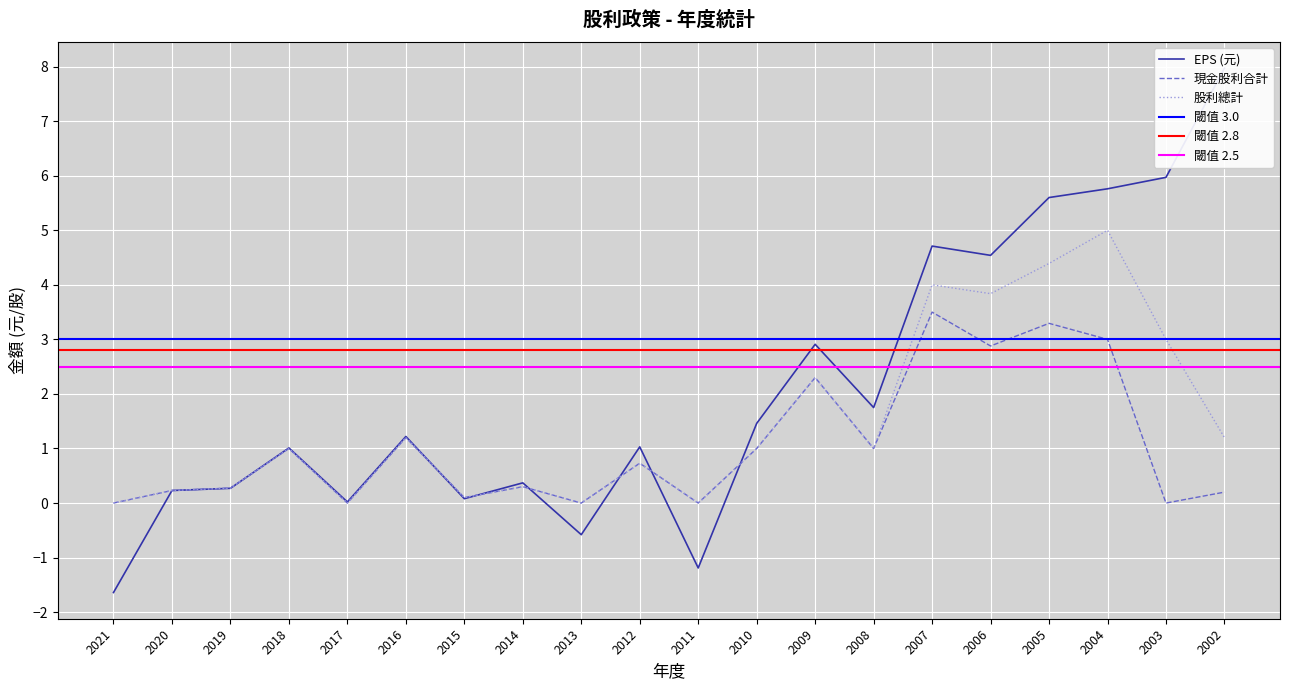

Reading left to right, transcribe all the data shown in this chart.

EPS (元): -1.6	0.2	0.3	1.0	0.0	1.2	0.1	0.4	-0.6	1.0	-1.2	1.5	2.9	1.8	4.7	4.5	5.6	5.8	6.0	8.0
現金股利合計: 0.0	0.2	0.3	1.0	0.0	1.2	0.1	0.3	0.0	0.7	0.0	1.0	2.3	1.0	3.5	2.9	3.3	3.0	0.0	0.2
股利總計: 0.0	0.2	0.3	1.0	0.0	1.2	0.1	0.3	0.0	0.7	0.0	1.0	2.3	1.0	4.0	3.8	4.4	5.0	3.0	1.2